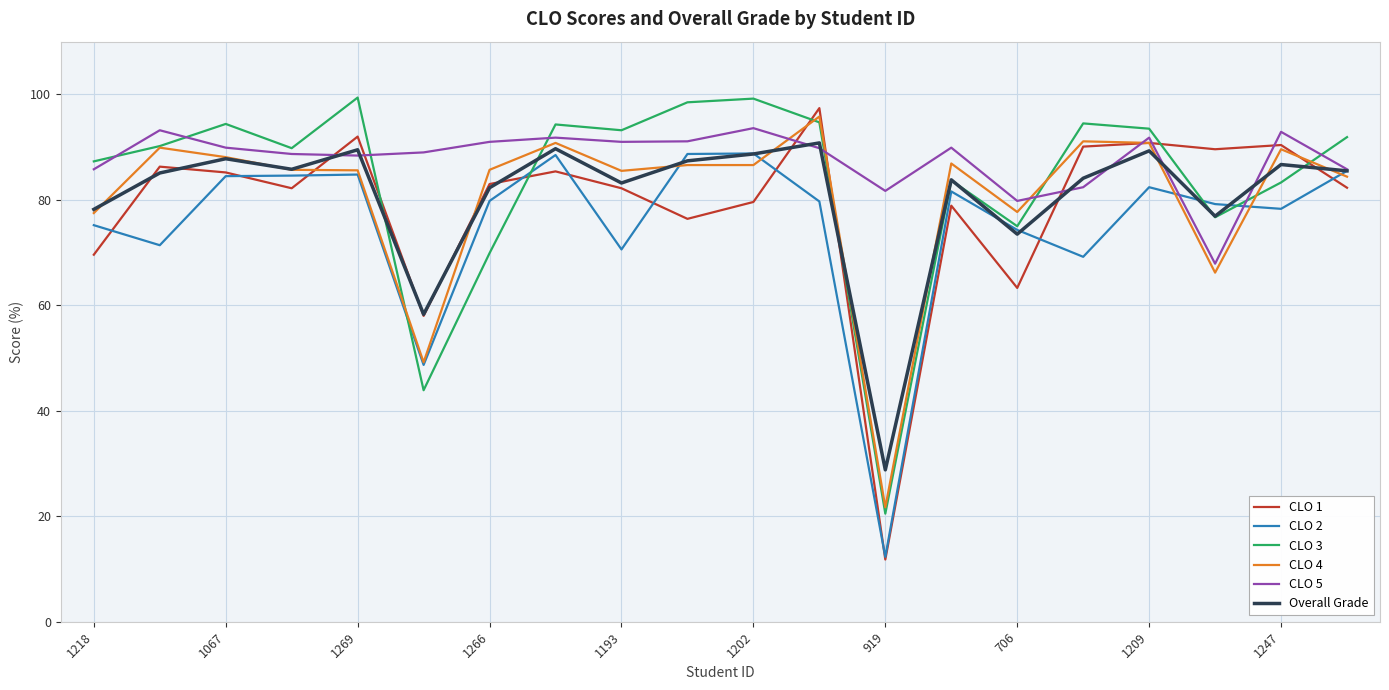

Which series has the largest range (max minus min)?

CLO 1